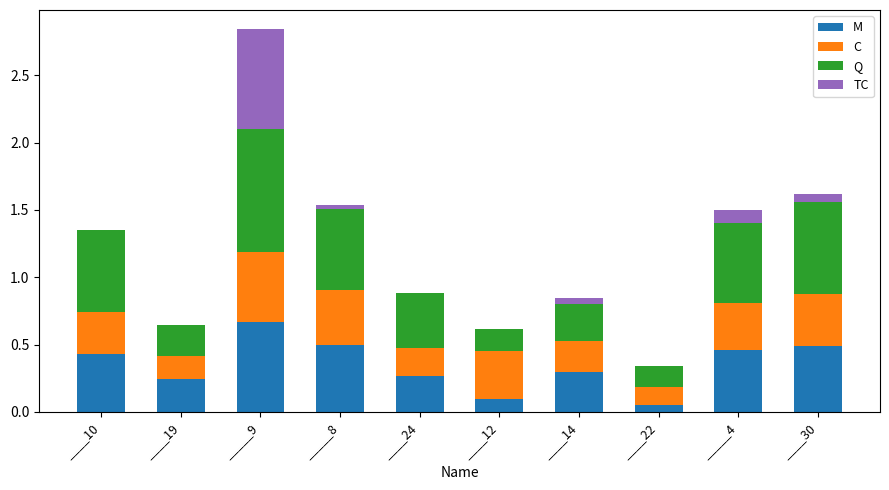

Is it true that M equals 0.3 at ____14?

True